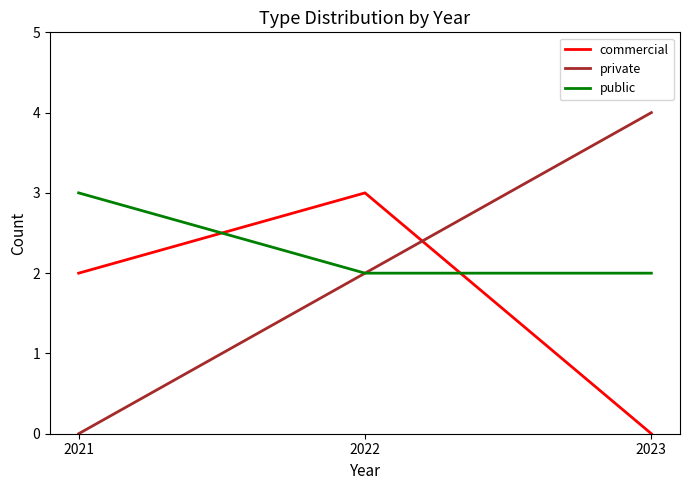

Rank the categories by private value from lowest to highest.

2021, 2022, 2023